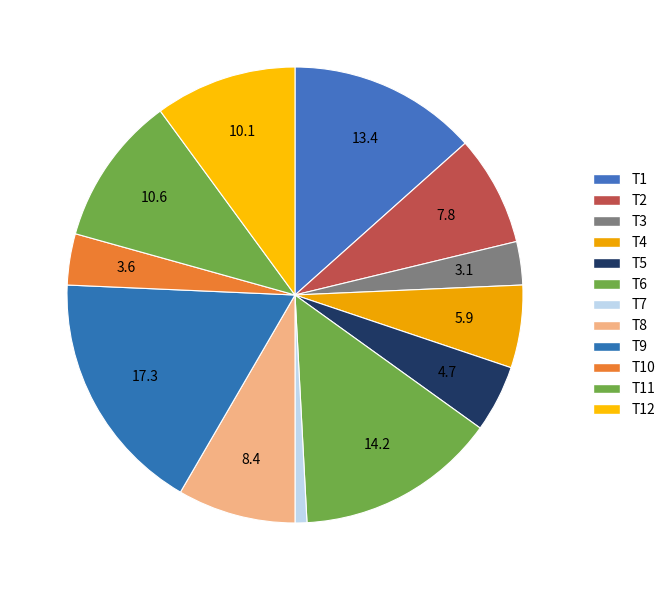

What is the smallest slice in the pie chart?

T7